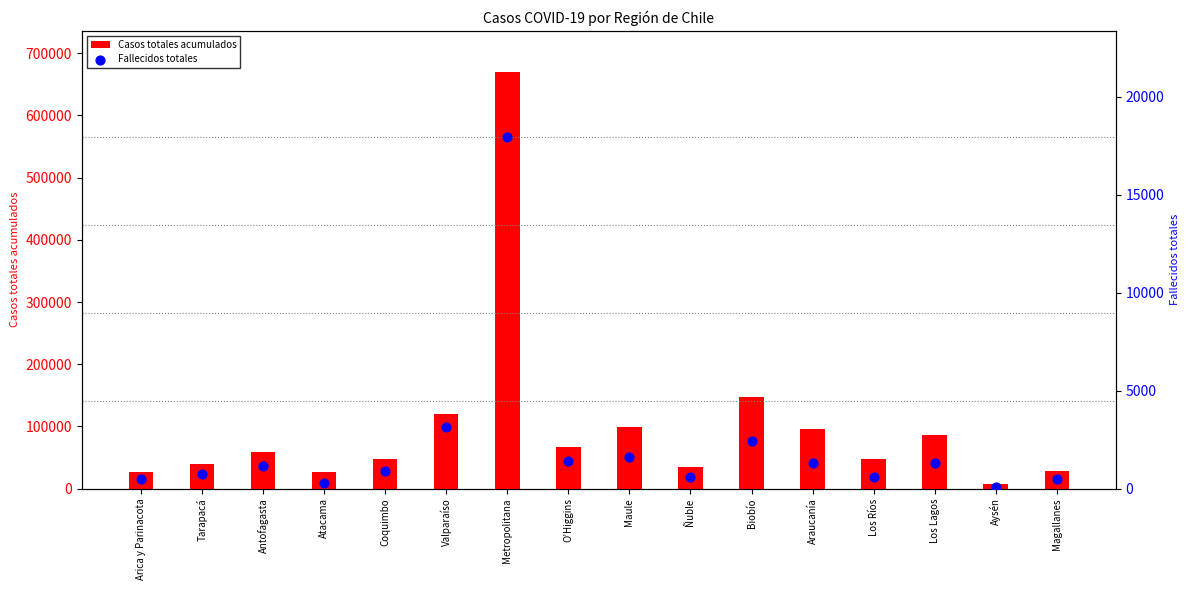

Which series reaches the minimum Y coordinate?

Fallecidos totales